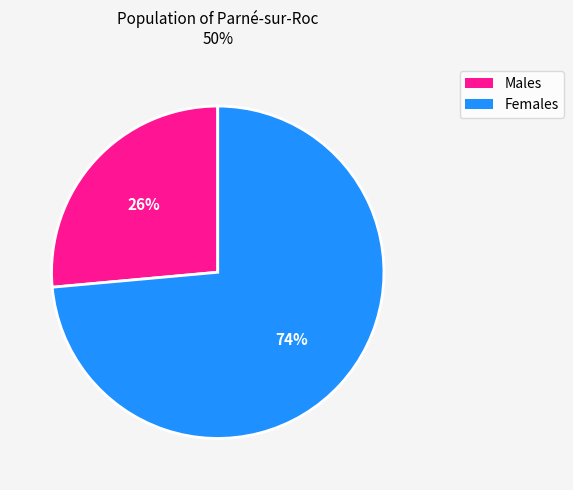

To the nearest percent, what is the average slice percentage?

50%